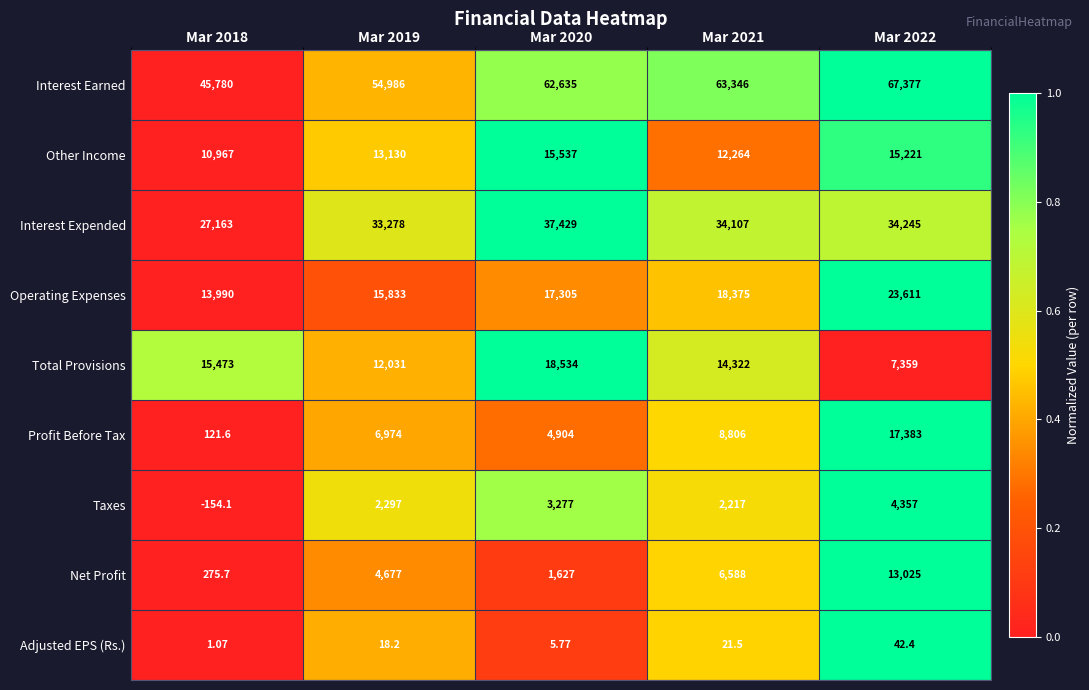

Which series changed the most between Mar 2018 and Mar 2022?

Interest Earned